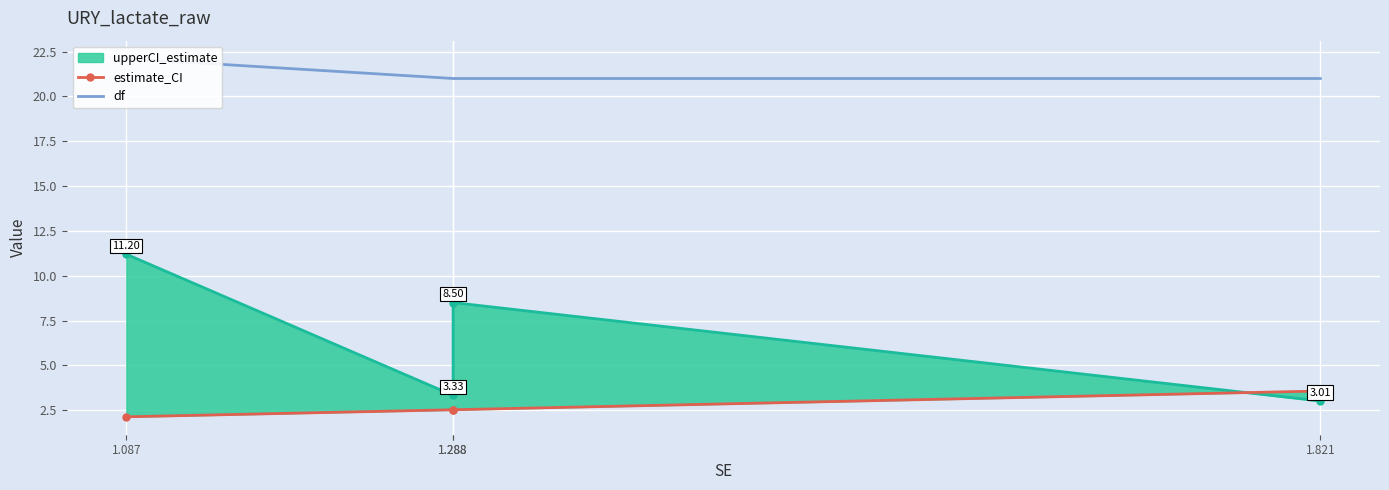

How many lines are shown in the chart?

2